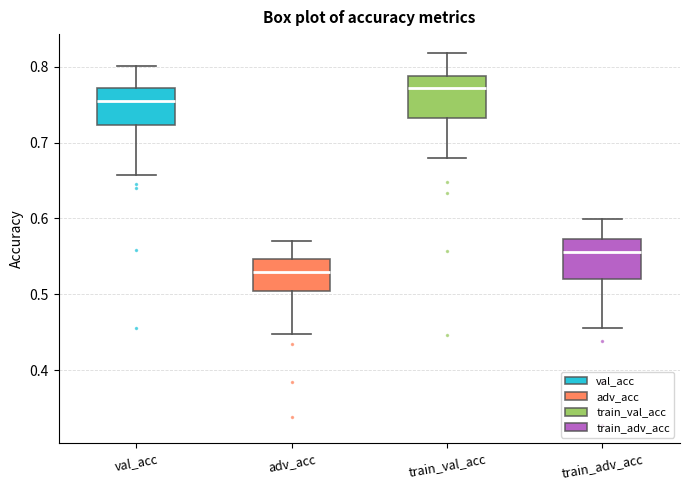

Reading left to right, transcribe this box plot: for each box, give where its median line is, the range the box spans, and where its two whiskers end, as read against the y-axis. The values are not printed on the chart, so give them approximately, as read against the axis.

val_acc: median 0.75, box 0.72 to 0.77, whiskers 0.66 to 0.80
adv_acc: median 0.53, box 0.50 to 0.55, whiskers 0.45 to 0.57
train_val_acc: median 0.77, box 0.73 to 0.79, whiskers 0.68 to 0.82
train_adv_acc: median 0.56, box 0.52 to 0.57, whiskers 0.46 to 0.60